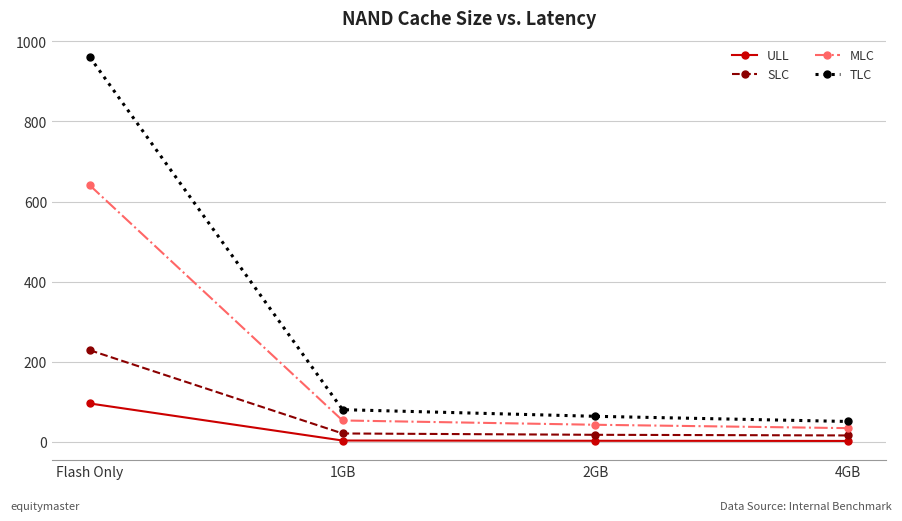

What is the sum of all ULL values?

105.5